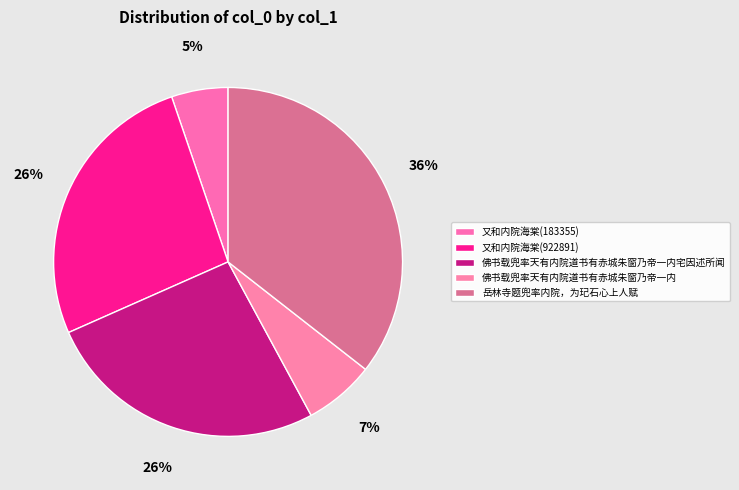

Rank the categories by value from lowest to highest.

又和内院海棠(183355), 佛书载兜率天有内院道书有赤城朱窗乃帝一内, 佛书载兜率天有内院道书有赤城朱窗乃帝一内宅因述所闻, 又和内院海棠(922891), 岳林寺题兜率内院，为玘石心上人赋